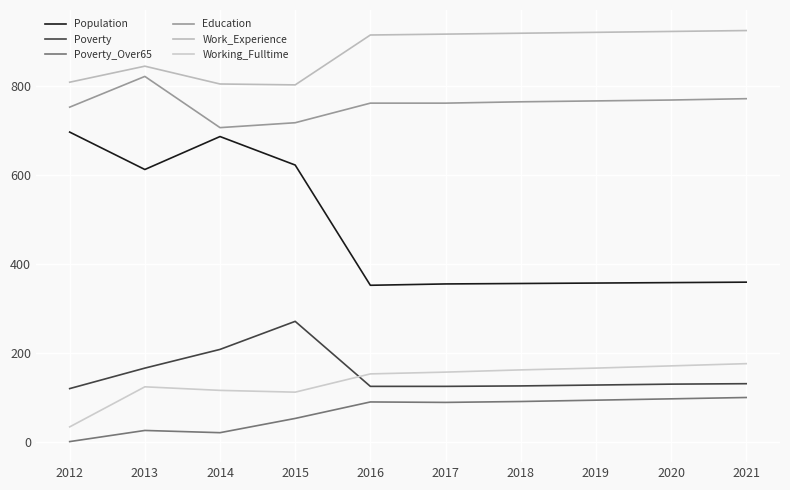

At which label is Working_Fulltime closest to 105?

2015